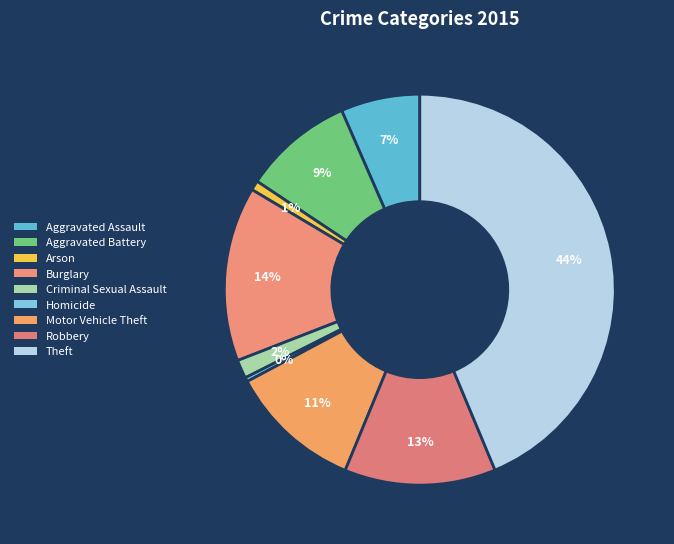

Count the number of slices in the pie.

9